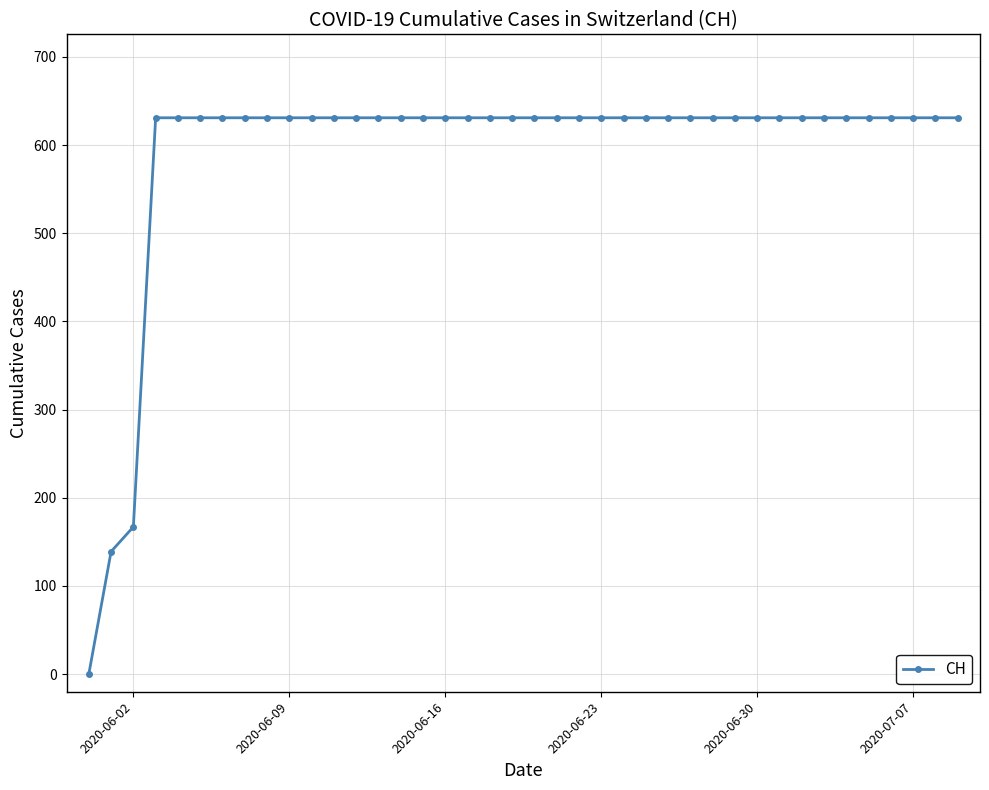

What is the greatest value displayed?

631